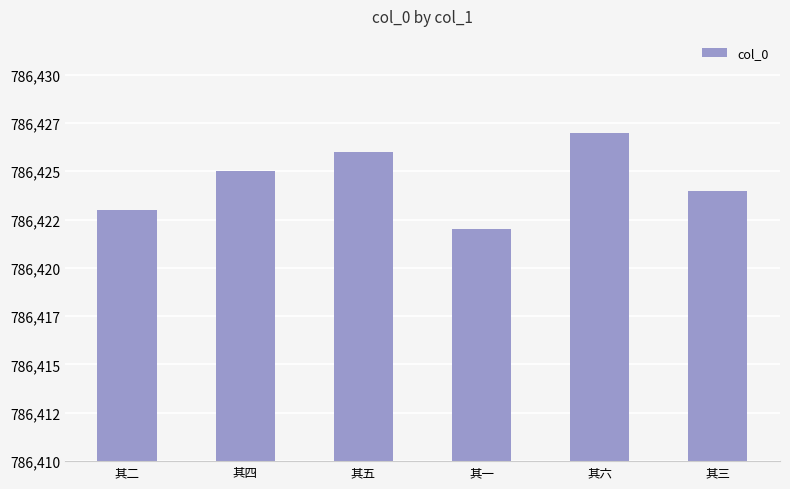

Where does the data first go above 786425?

其五